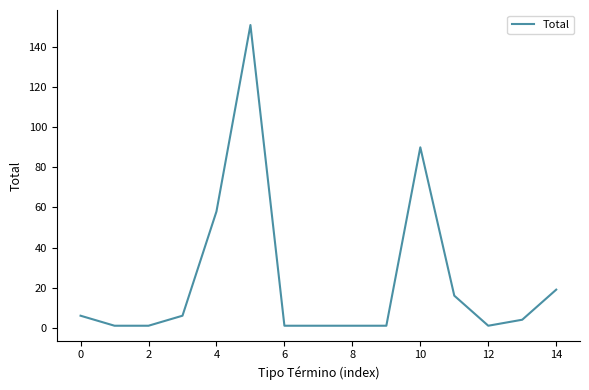

What is the greatest value displayed?

151